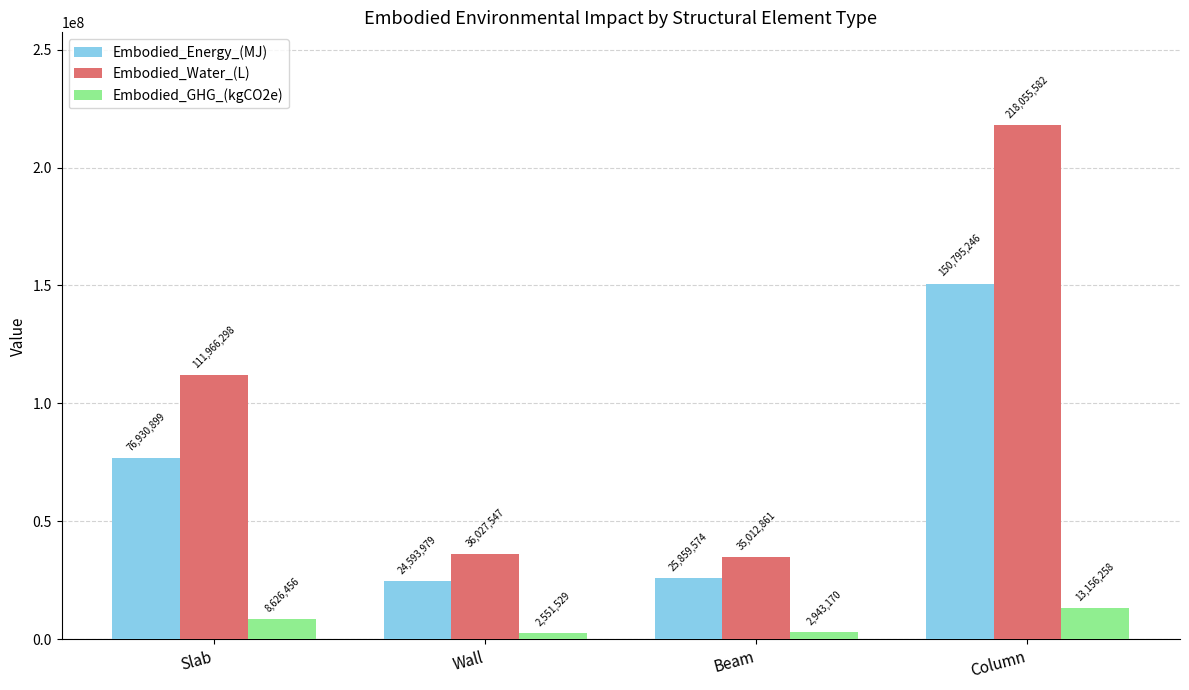

What are all the series names shown in the legend?

Embodied_Energy_(MJ), Embodied_Water_(L), Embodied_GHG_(kgCO2e)